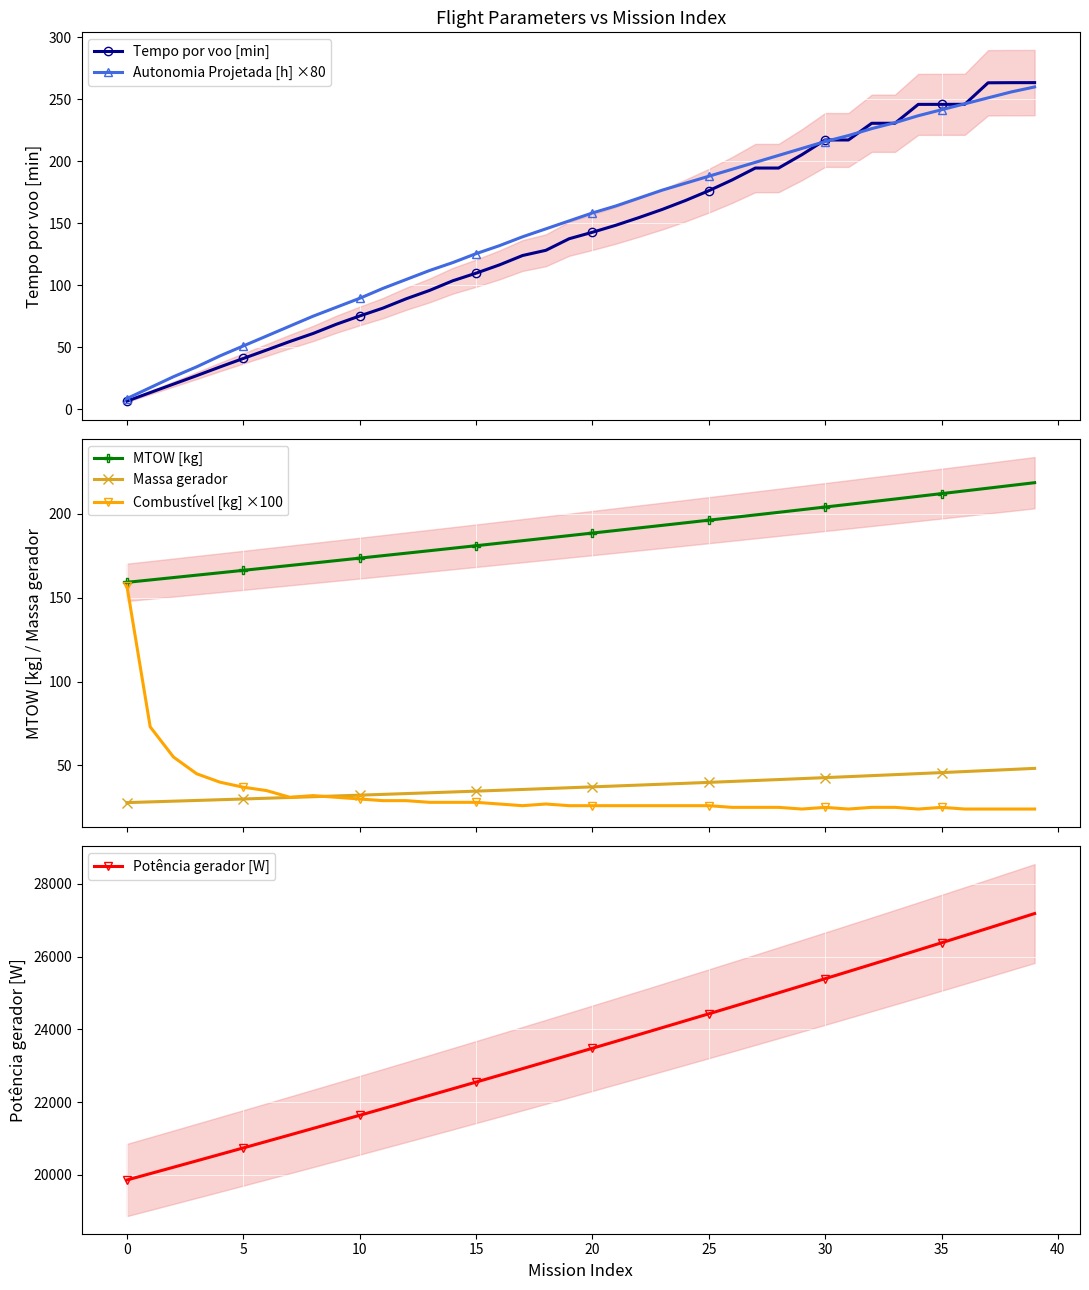

What is the value of the Massa gerador point at the 15th from the left?

34.2